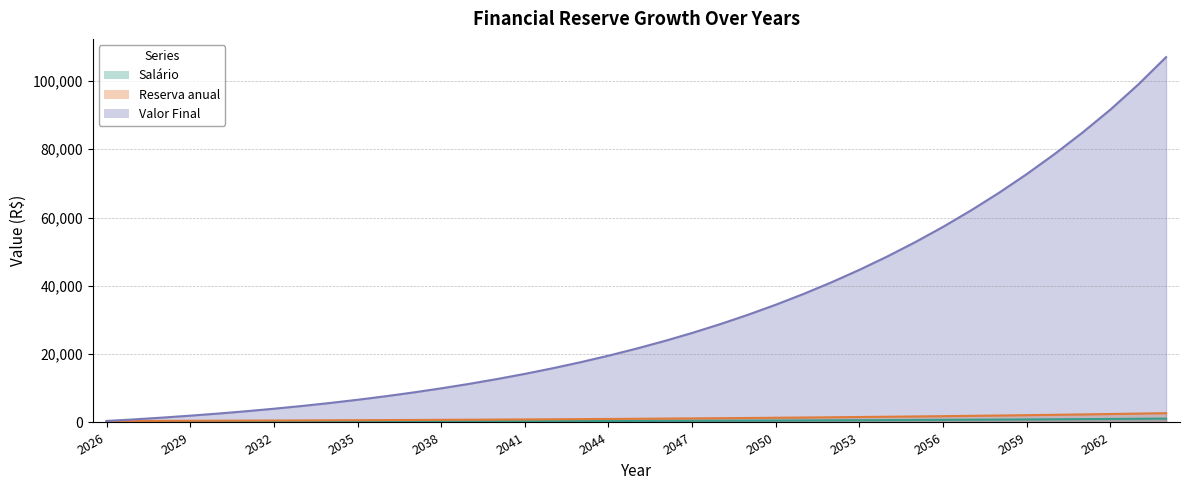

True or false: Reserva anual and Valor Final cross at least once.

False